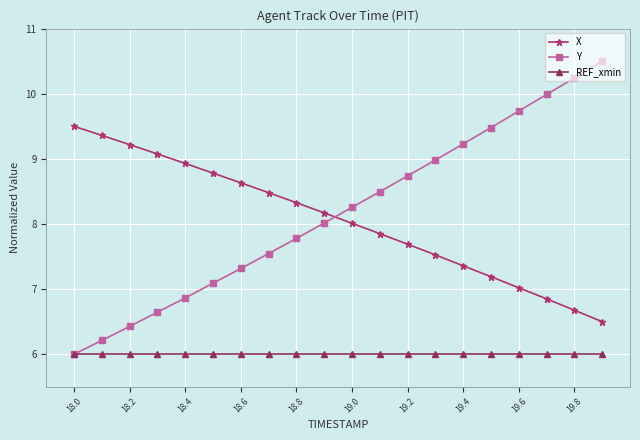

List the series in order of their peak value, lowest first.

REF_xmin, X, Y